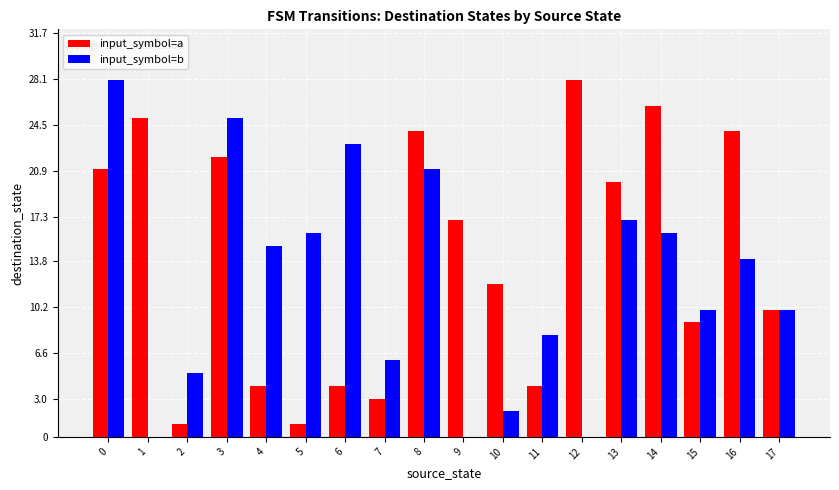

Are the bars horizontal?

No